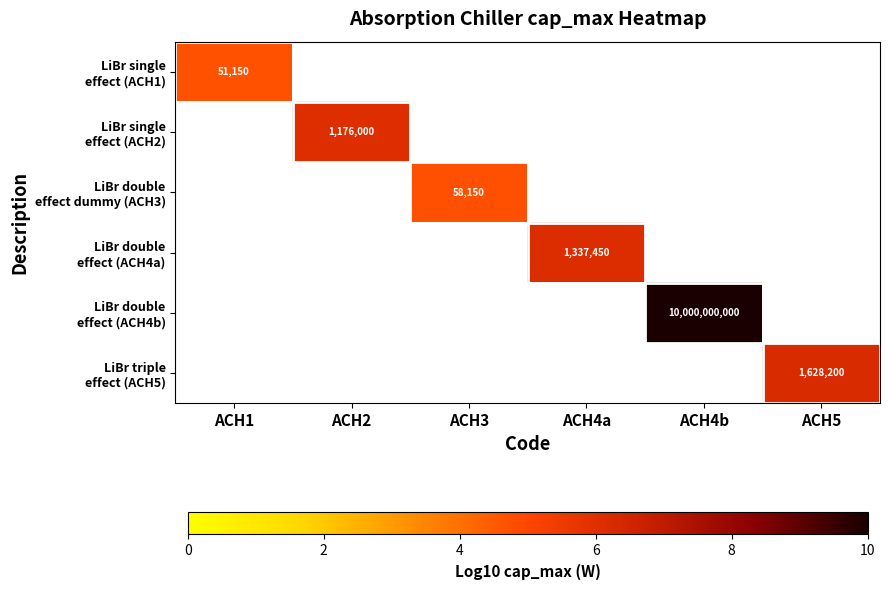

Is it true that LiBr double effect (ACH4b) equals 14.2 at ACH4b?

False